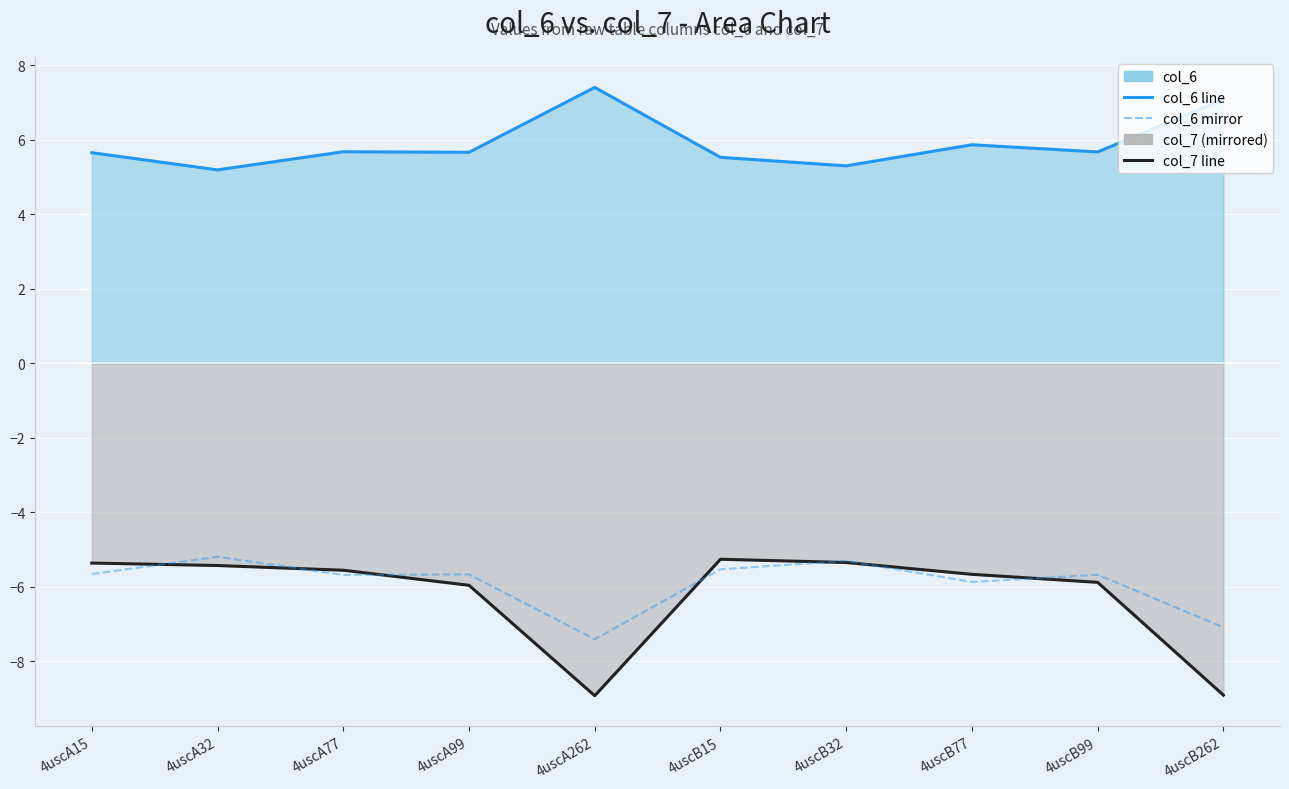

What is the average value of the col_6 mirror series?

-5.9